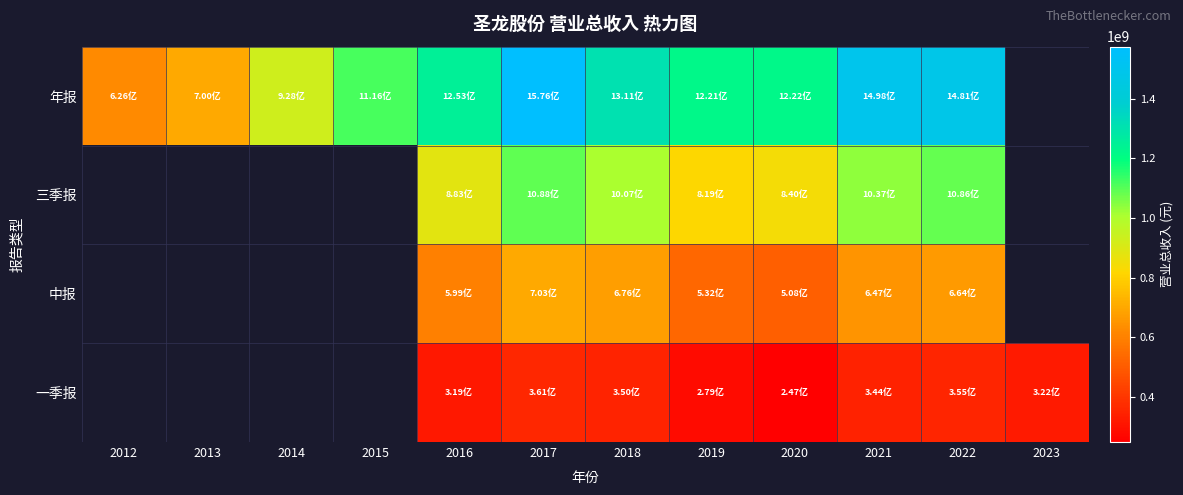

Rank the series at 2017 from lowest to highest value.

一季报, 中报, 三季报, 年报